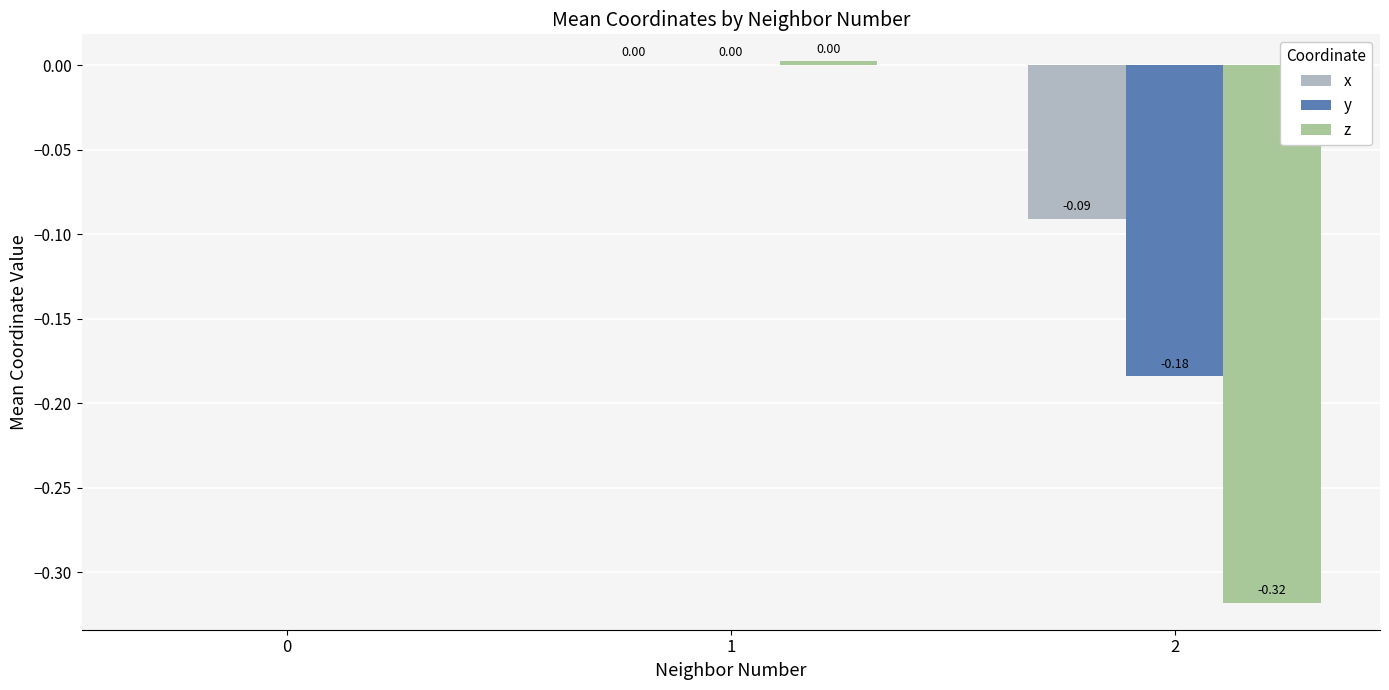

Which series has the largest total across all categories?

x